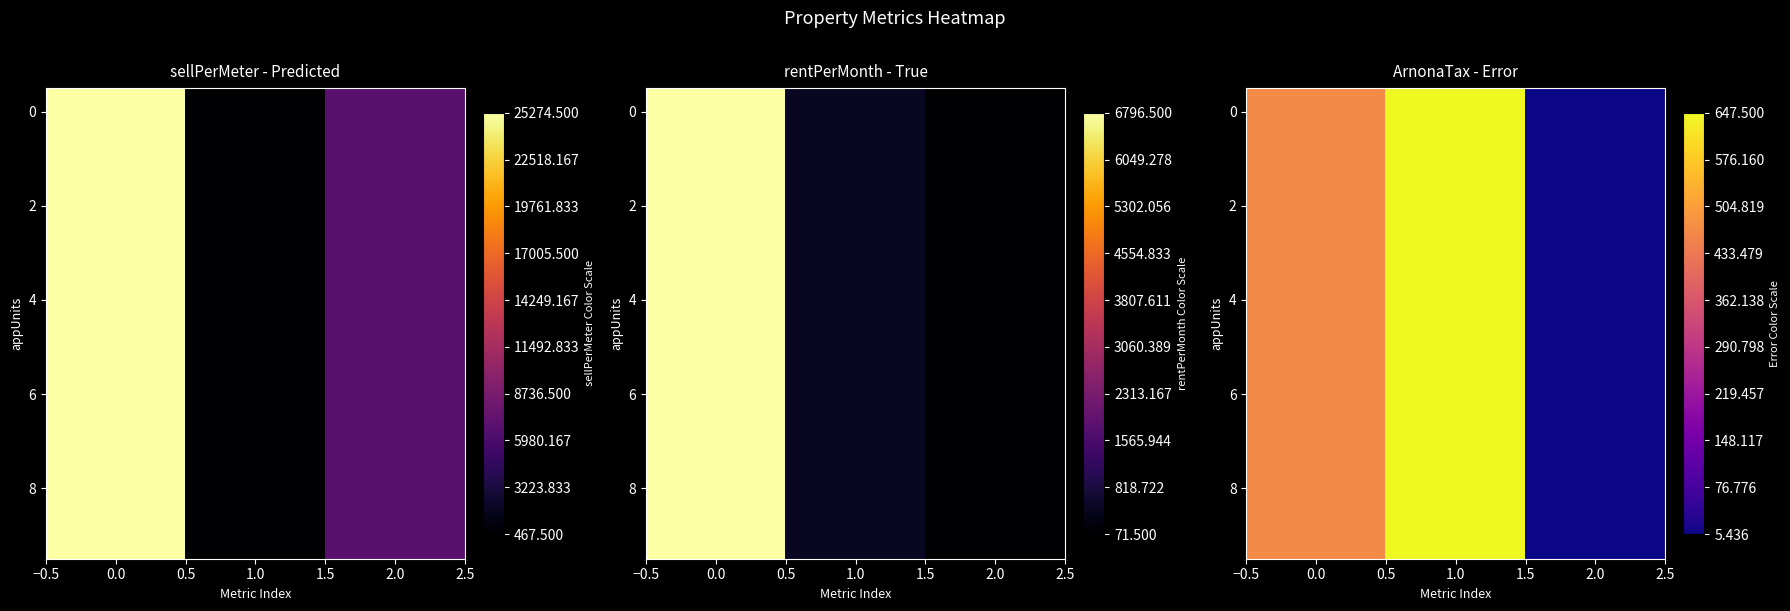

How many categories are shown in the chart?

3